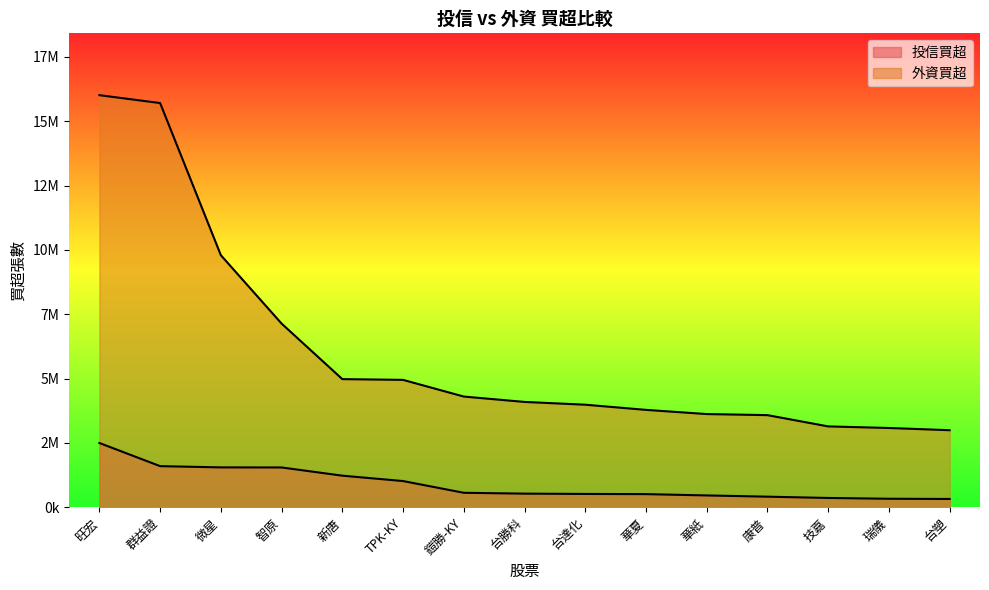

True or false: 投信買超 and 外資買超 cross at least once.

False